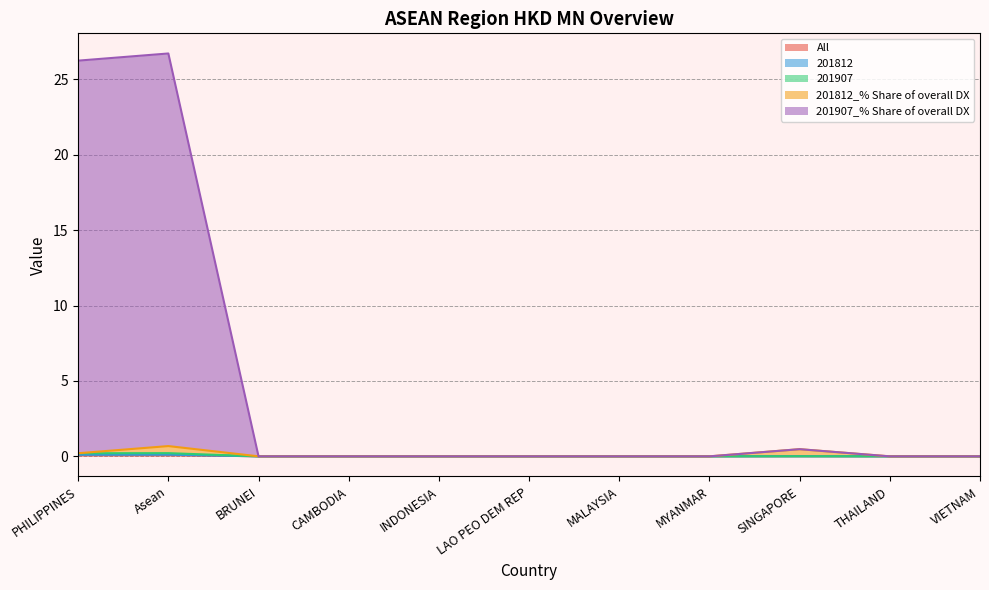

True or false: All has more than 1 points higher than both neighbors.

True